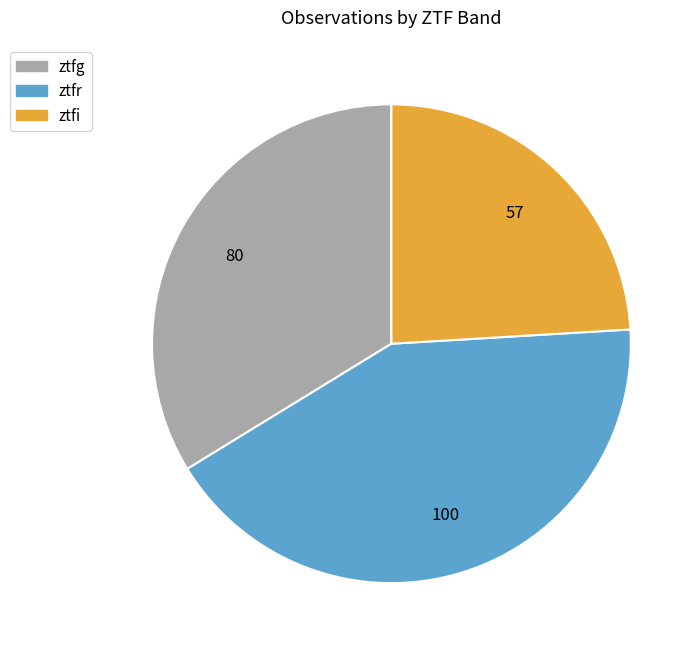

Which slice is the smallest?

ztfi